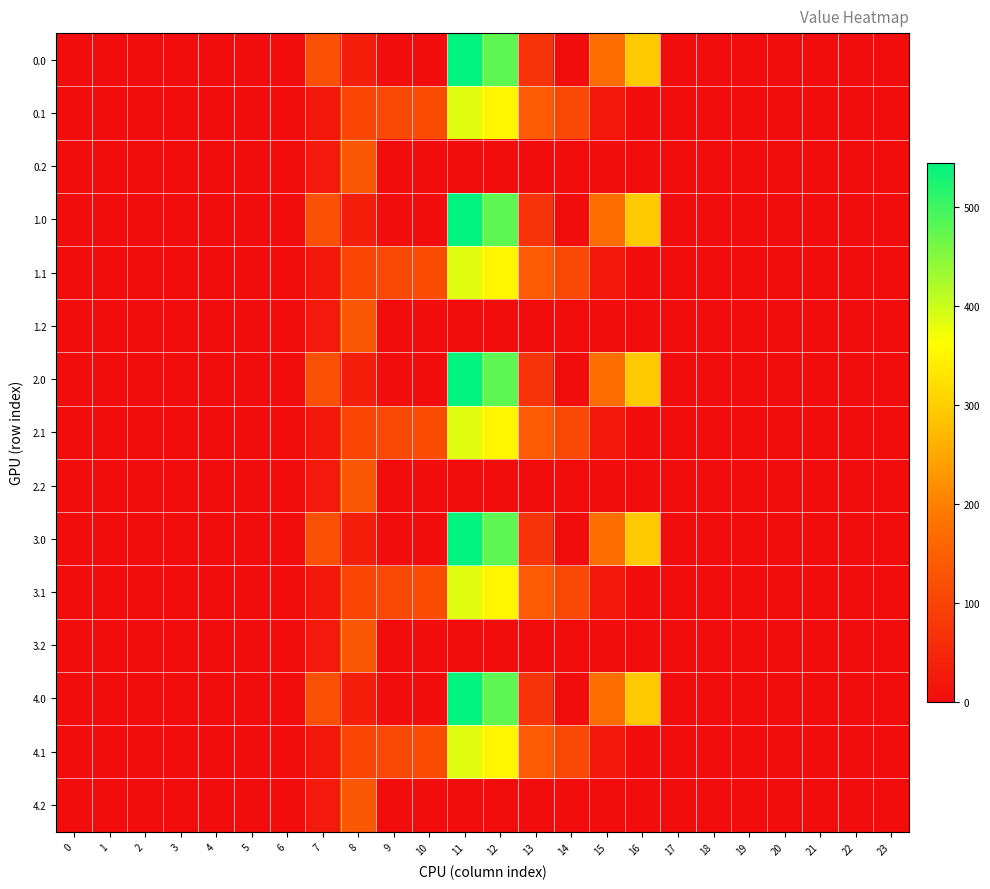

What is the maximum value shown in the chart?

544.3